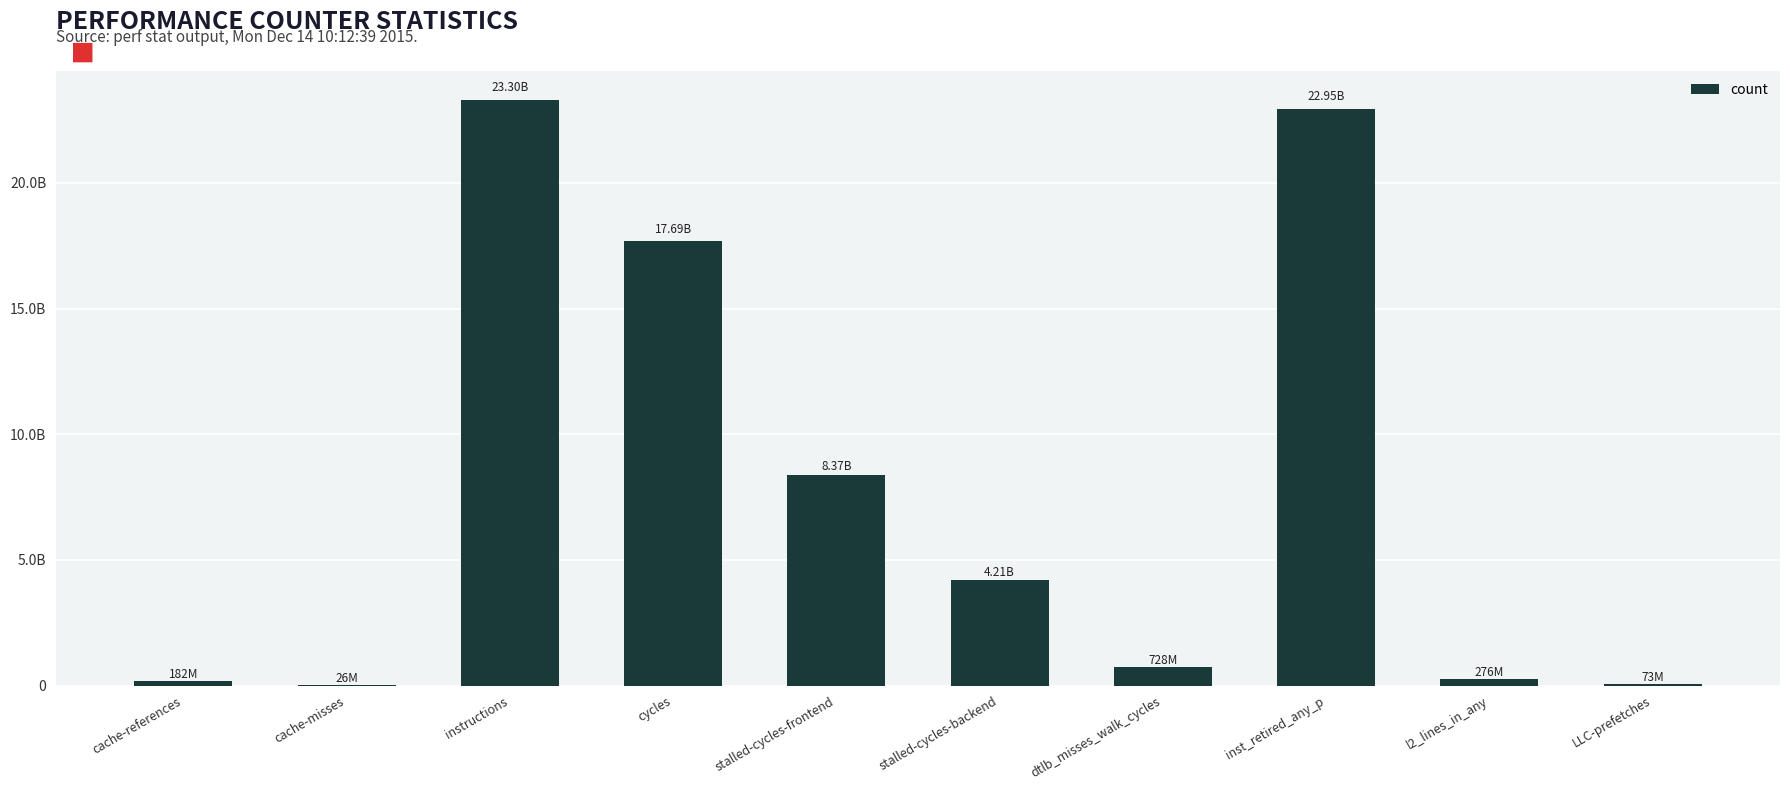

What is the label of the 1st bar from the right?

LLC-prefetches